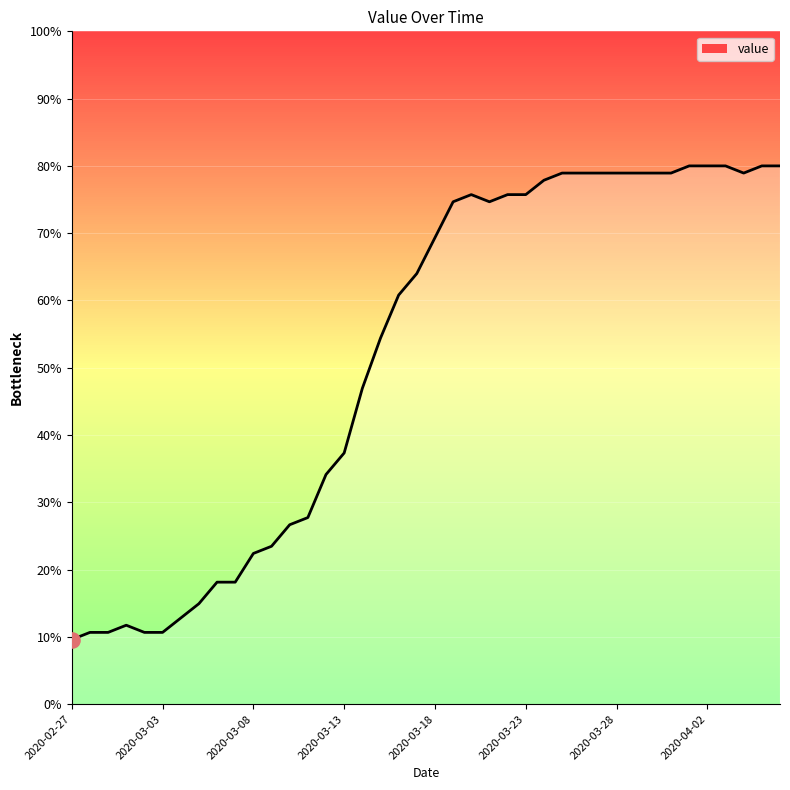

What is the smallest value displayed?

9.6